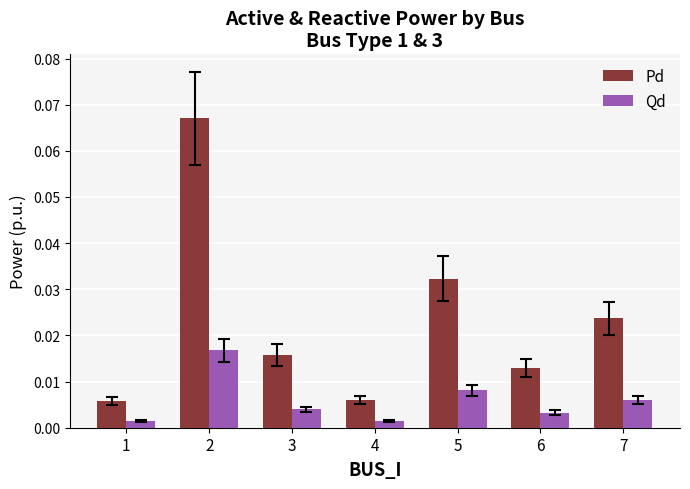

Does the chart contain any negative values?

No